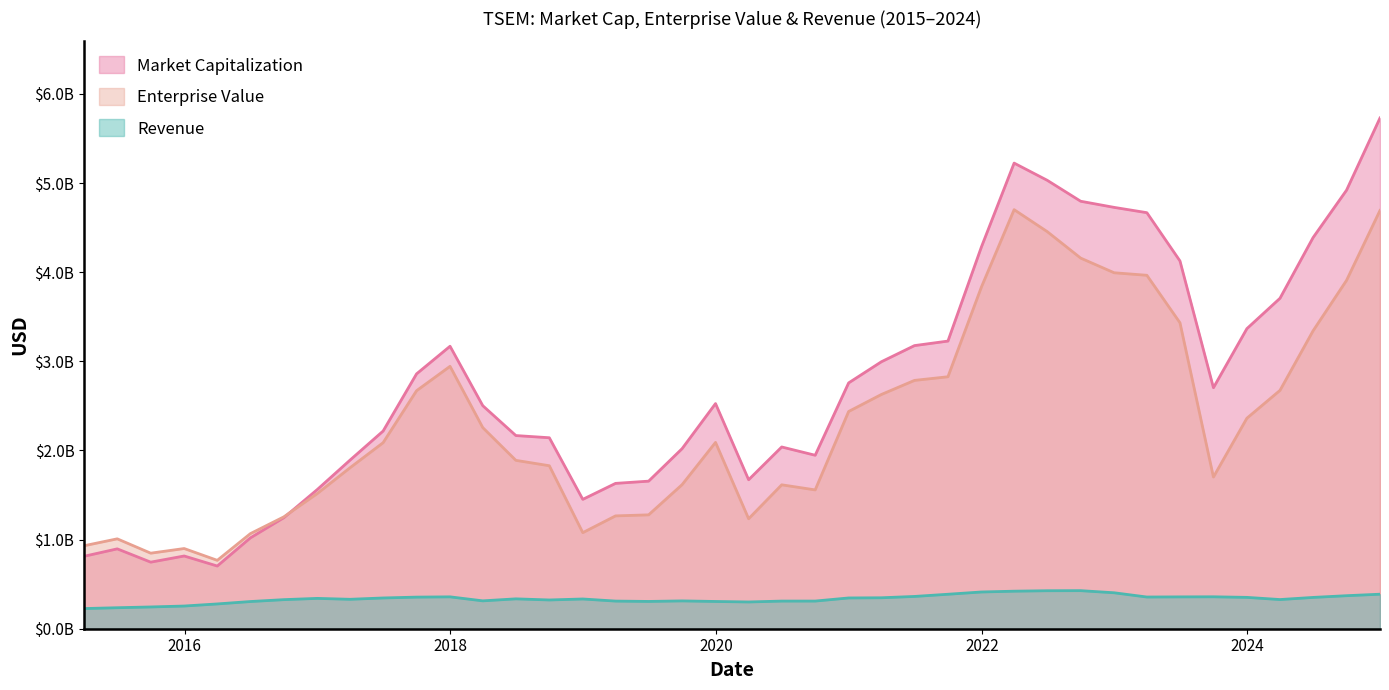

Between which two adjacent categories do Enterprise Value and Market Capitalization first intersect?

2016-09-30 and 2016-12-31